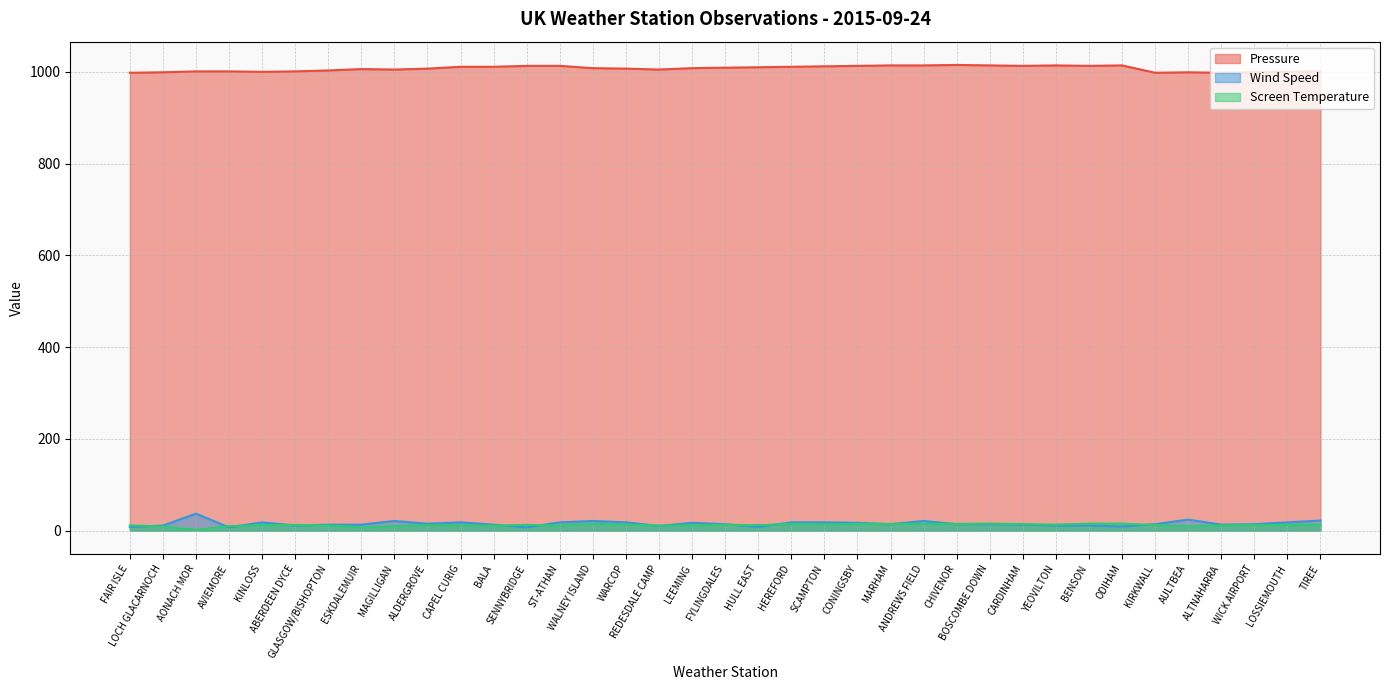

Is it true that Wind Speed equals 4.3 at ESKDALEMUIR?

False